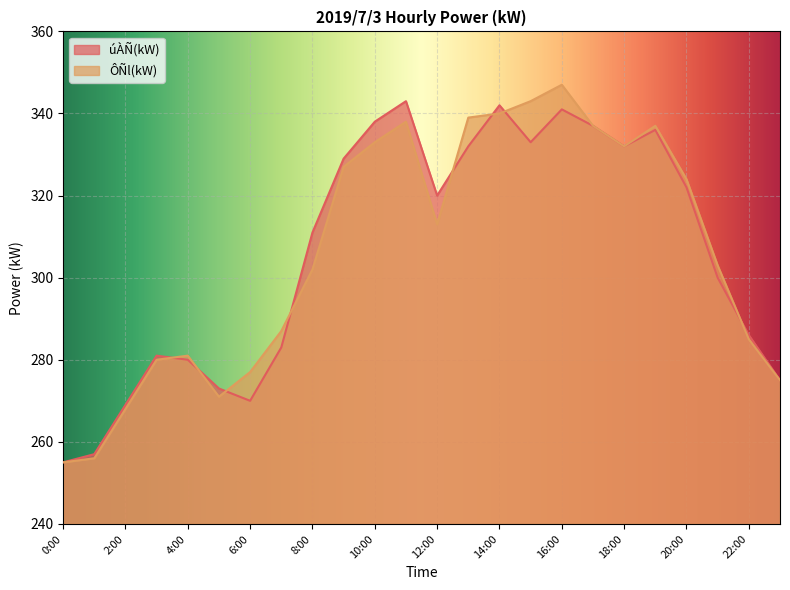

How many values in the オl(kW) series are below 313?

12